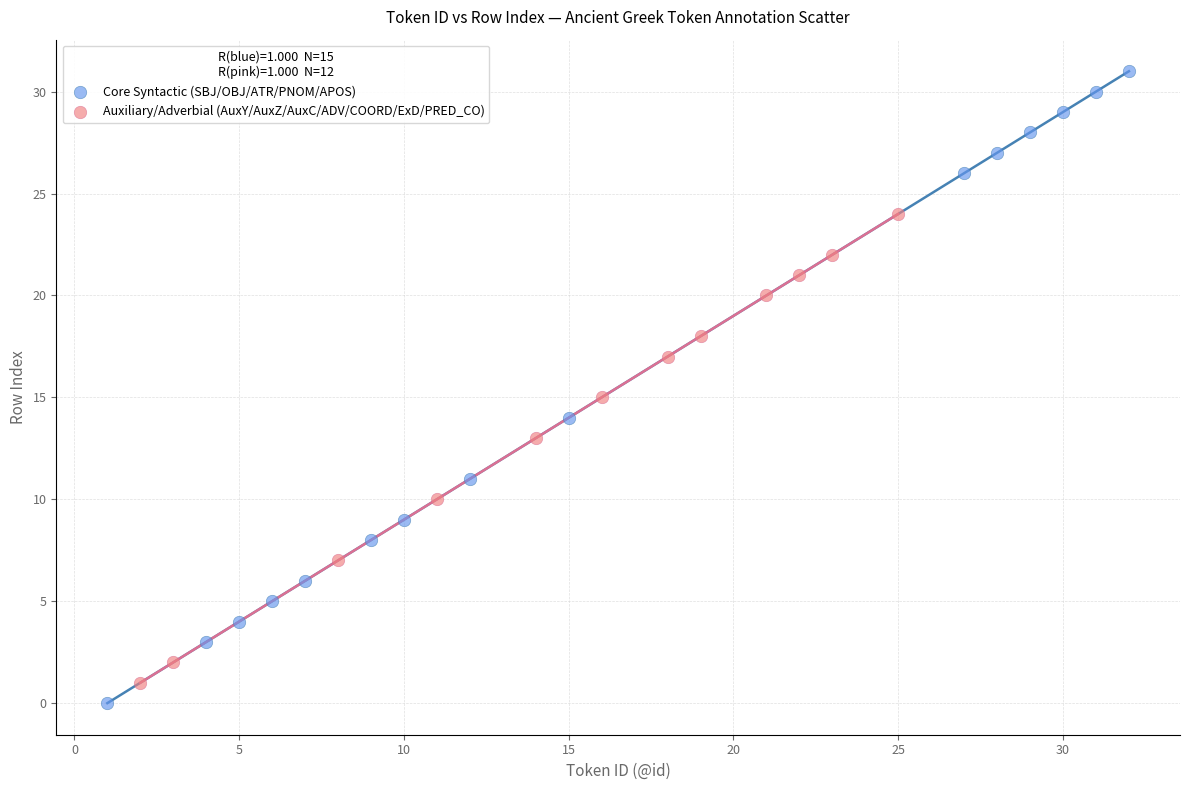

Which series has the largest Y range (max minus min)?

Core Syntactic (SBJ/OBJ/ATR/PNOM/APOS)